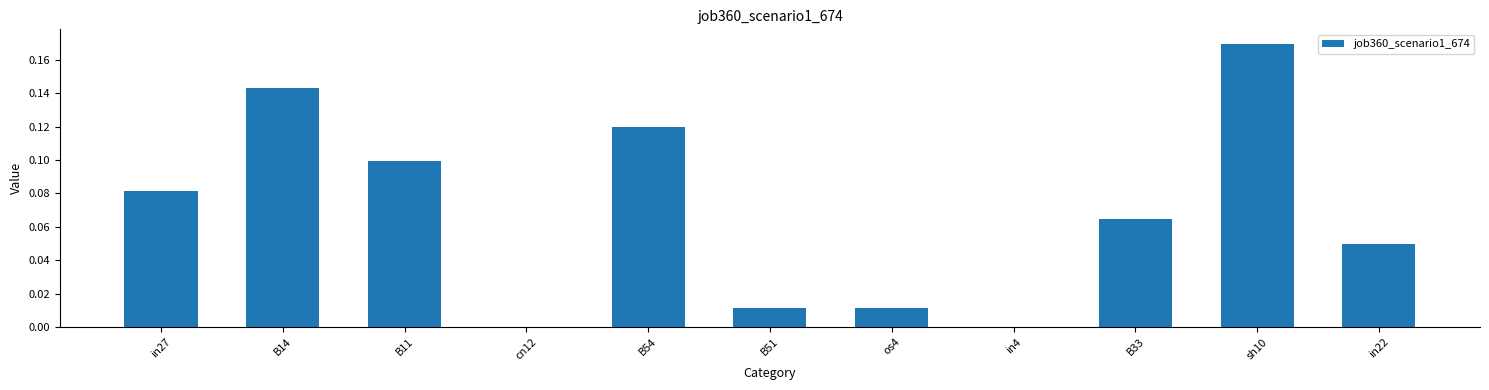

Which category has the highest value across all series?

sh10